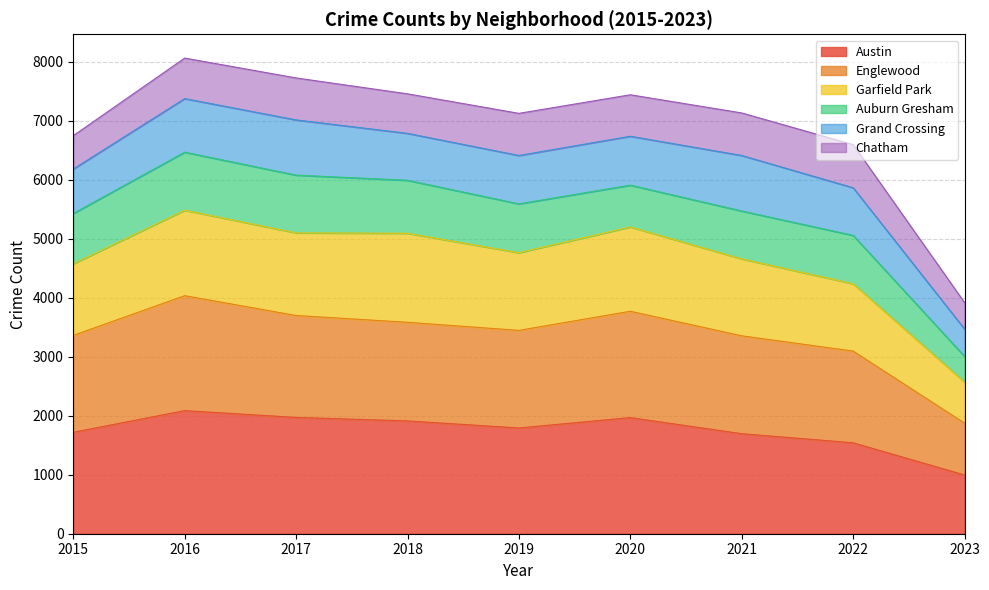

True or false: Garfield Park and Austin intersect in this chart.

False